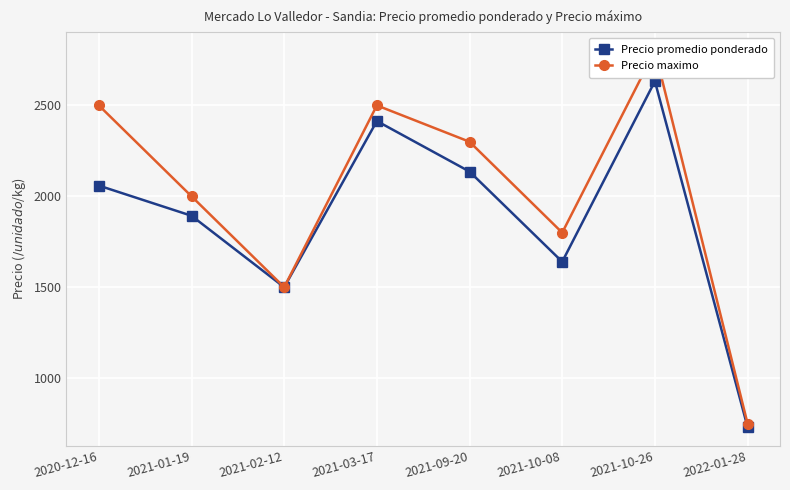

At which category does the chart reach its minimum across all series?

2022-01-28